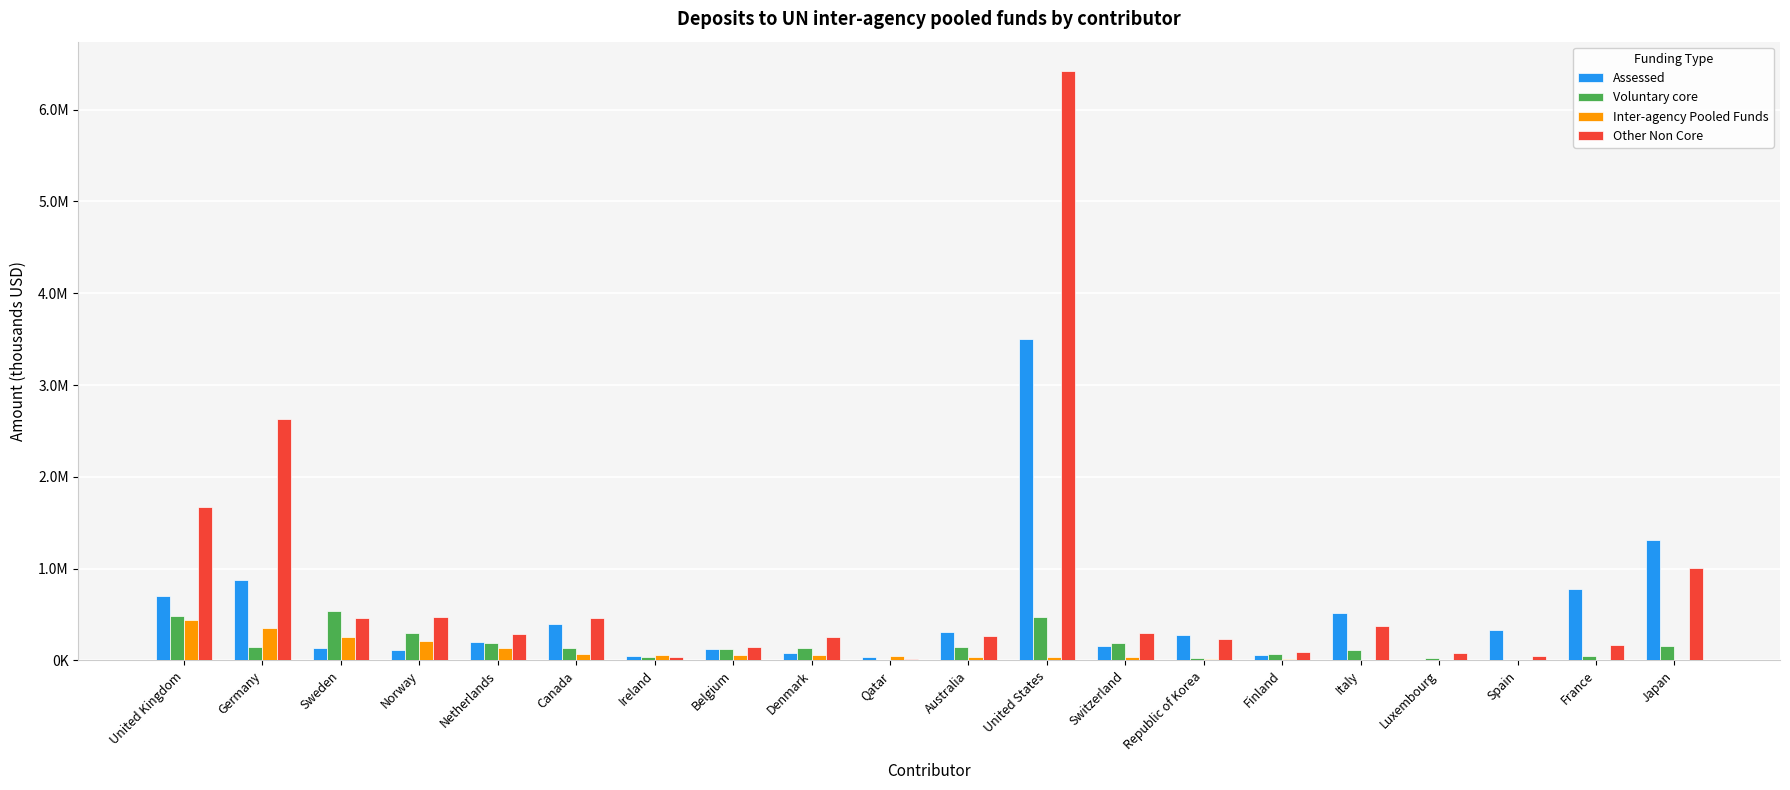

What are all the series names shown in the legend?

Assessed, Voluntary core, Inter-agency Pooled Funds, Other Non Core